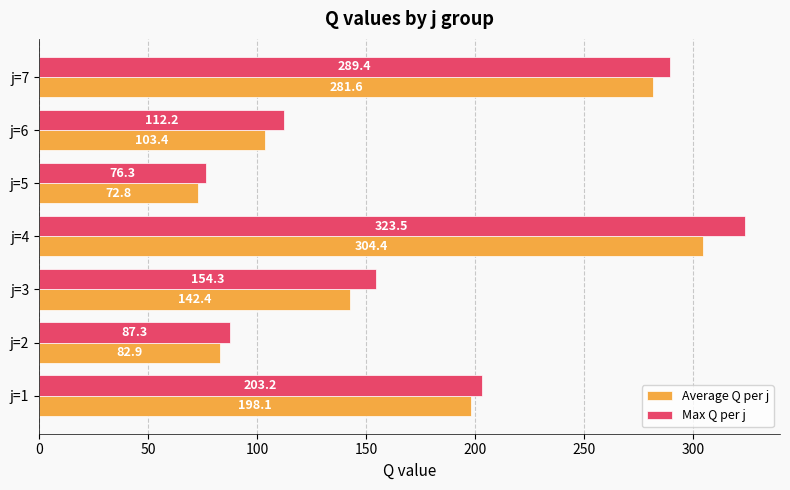

True or false: Average Q per j has a value of 103.4 at j=6.

True